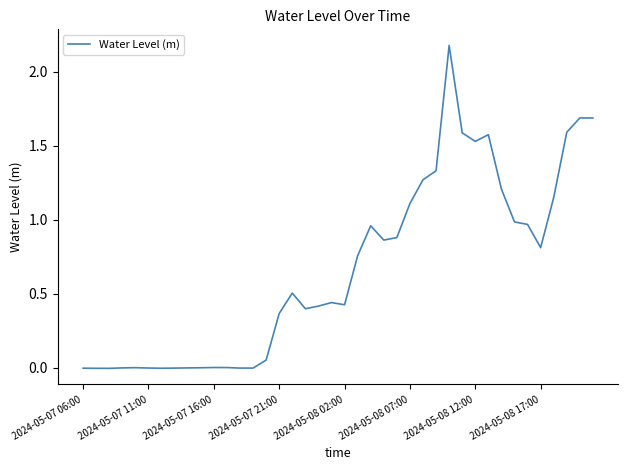

What is the greatest value displayed?

2.2